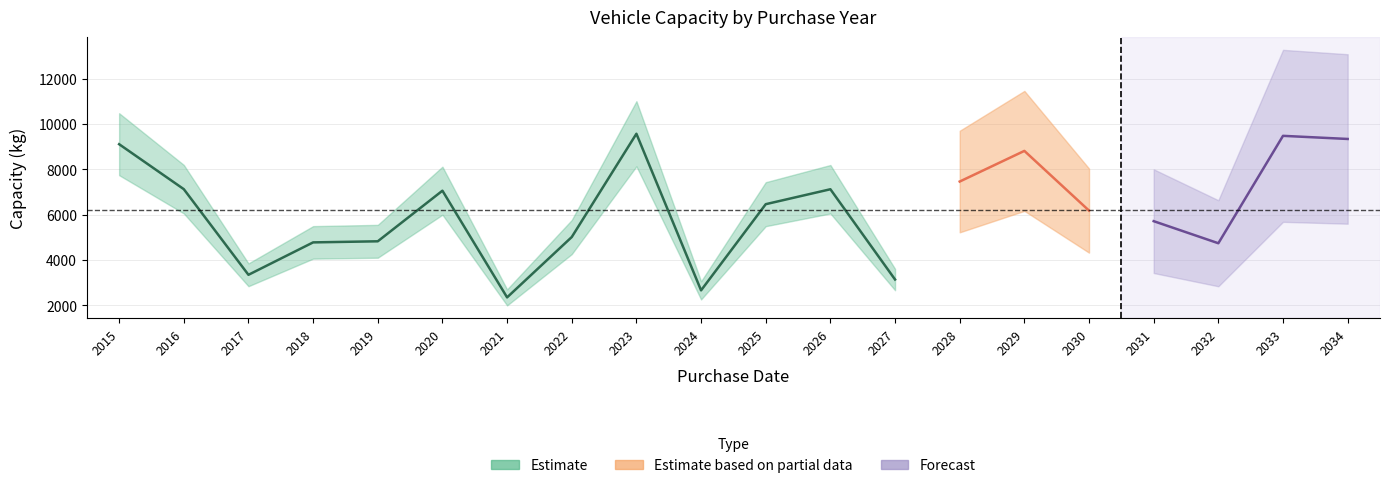

Where is the first local maximum?

2020